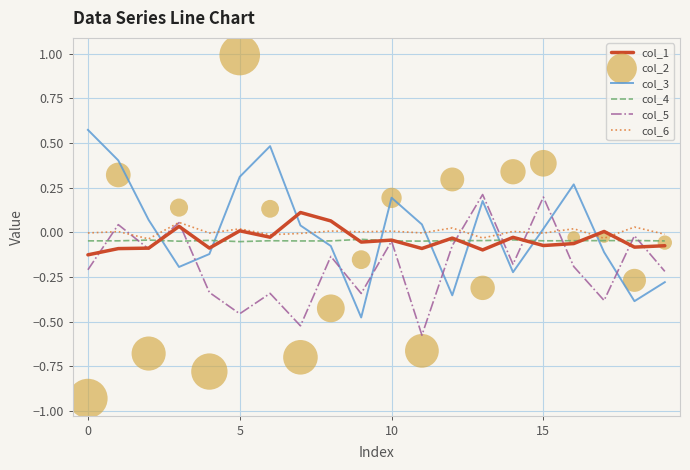

What are all the series names shown in the legend?

col_1, col_3, col_4, col_5, col_6, col_2